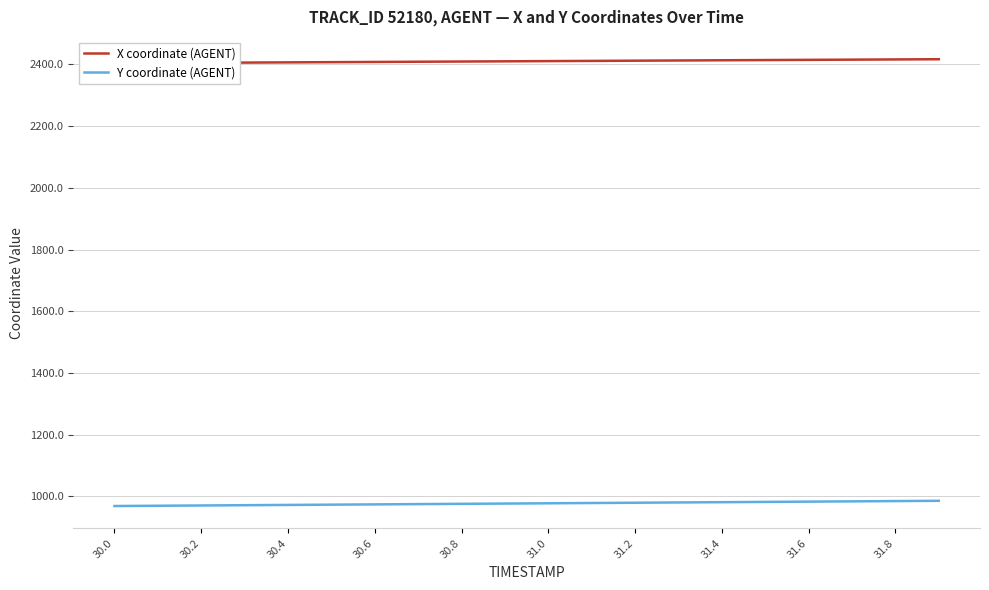

True or false: X coordinate (AGENT) and Y coordinate (AGENT) intersect in this chart.

False